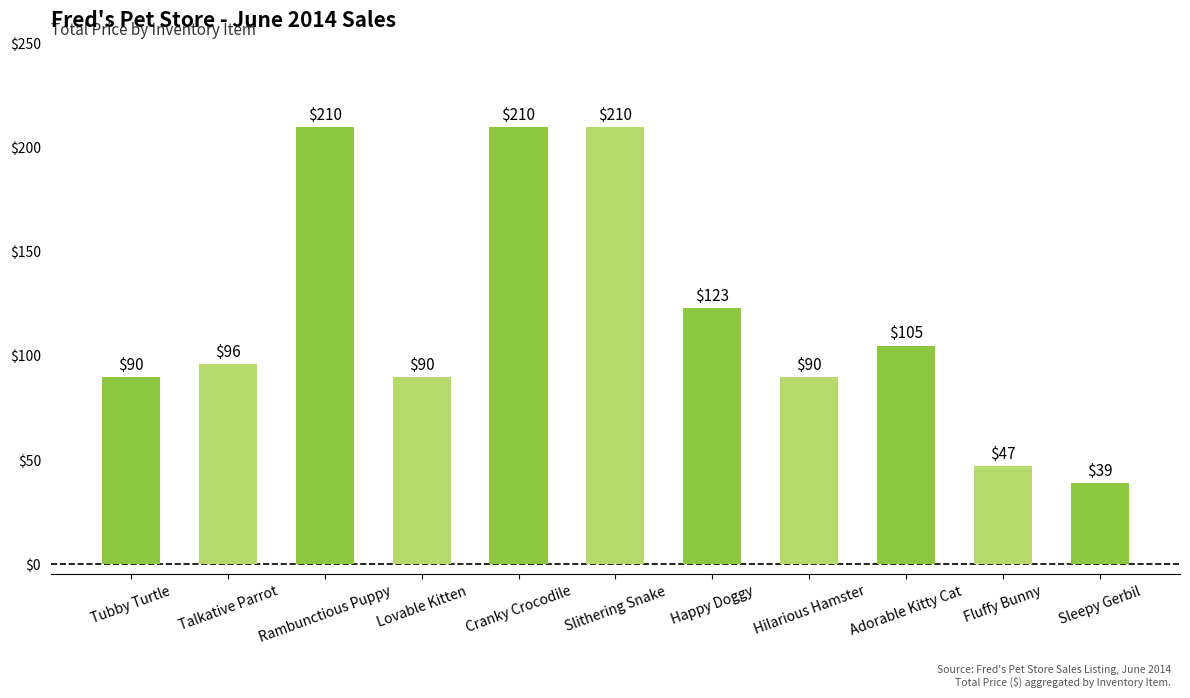

How many distinct data groups are displayed?

1